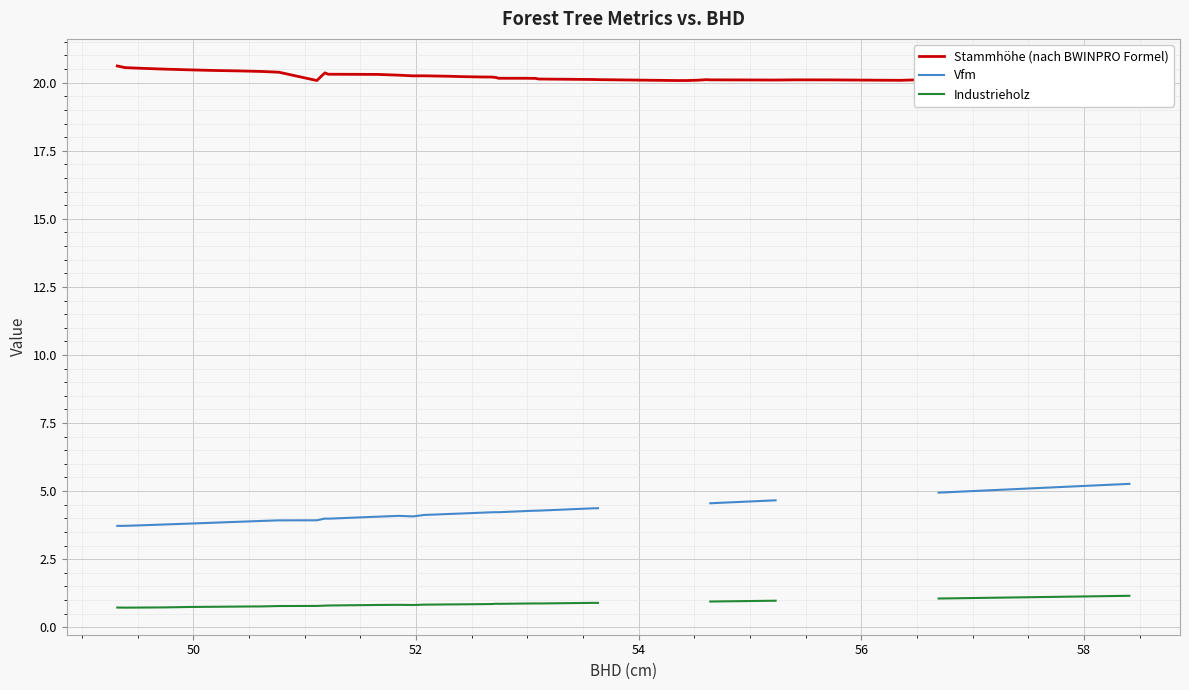

True or false: Stammhöhe (nach BWINPRO Formel) and Vfm cross at least once.

False